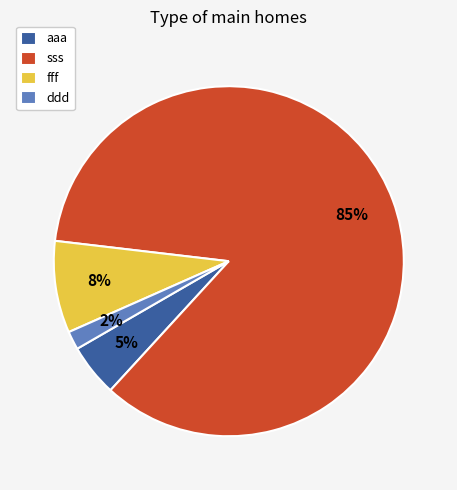

To the nearest percent, what is the average slice percentage?

25%